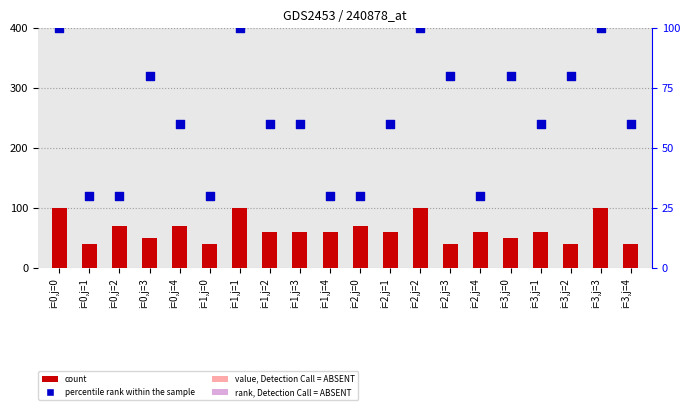

What is the total value across all series at i=3,j=2?

120